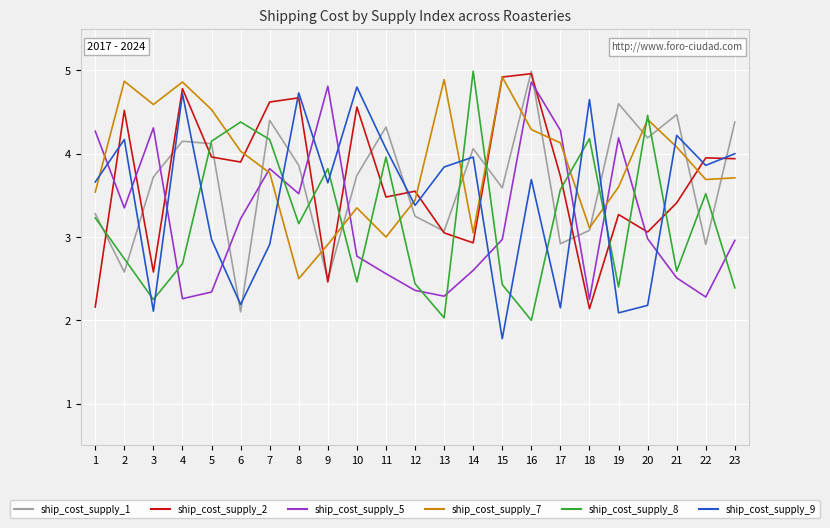

Between which two adjacent categories do ship_cost_supply_9 and ship_cost_supply_8 first intersect?

2 and 3